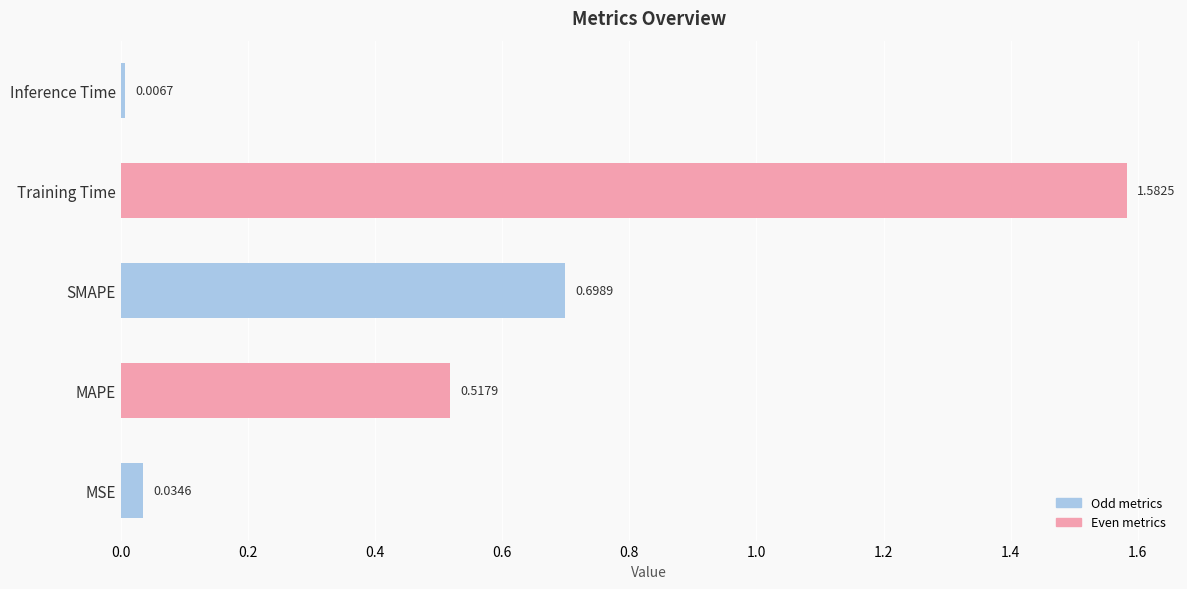

How many bars are there in total?

5